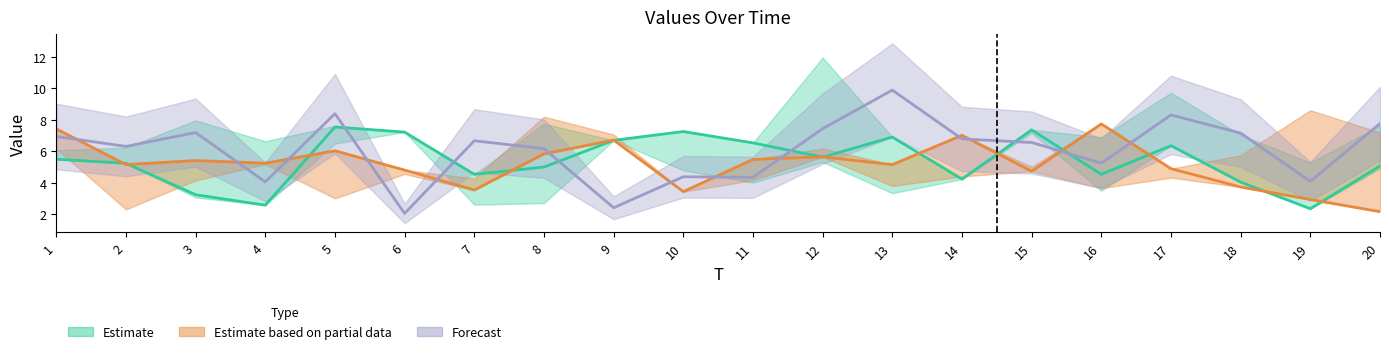

The value of x6 at 6 is 2.1. True or false?

True